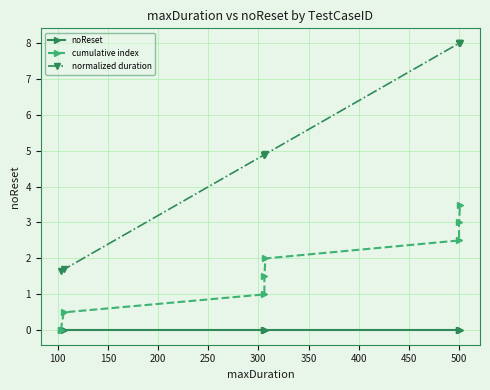

Read the cumulative index value at 100.

0.5